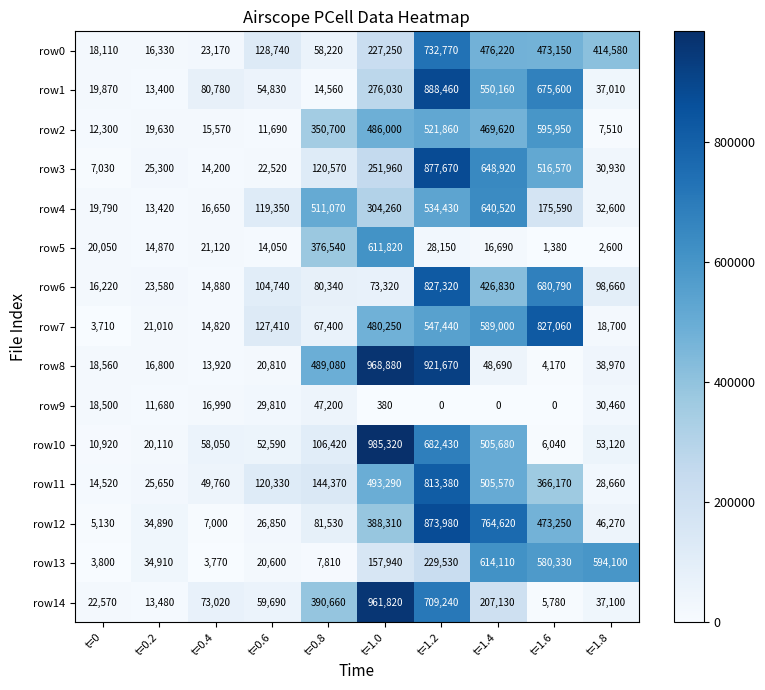

What is the minimum value for row8?

4170